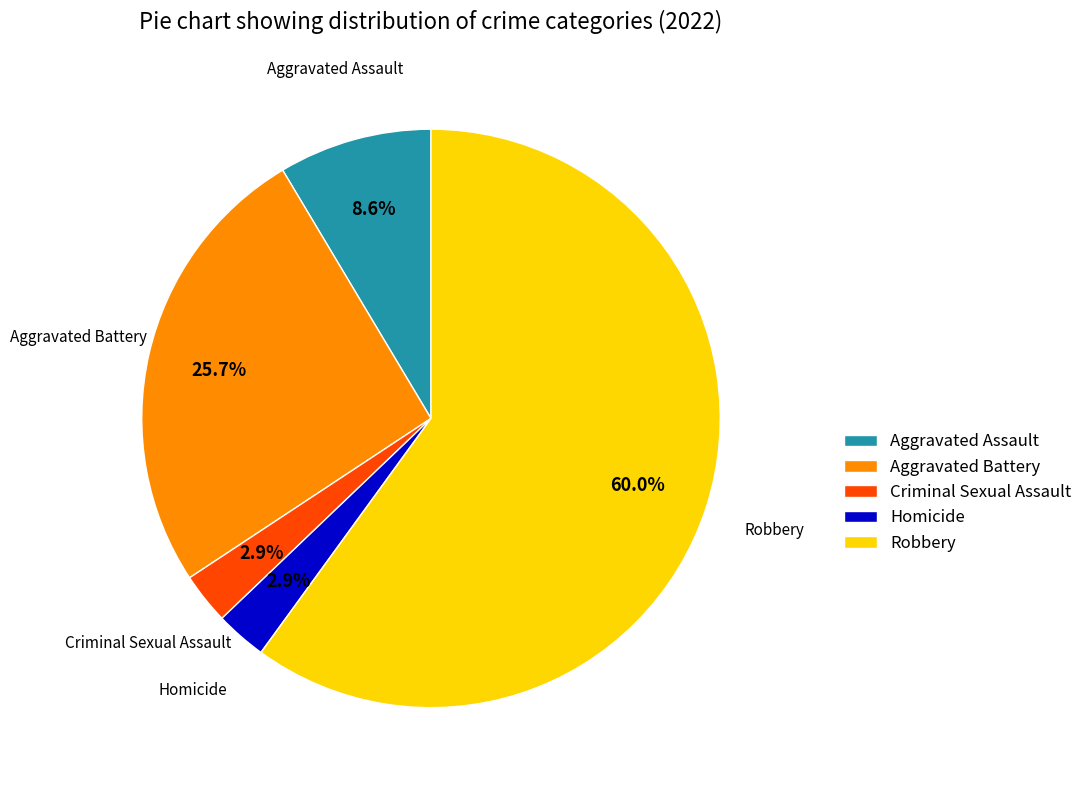

To the nearest percent, what portion does Criminal Sexual Assault represent?

3%